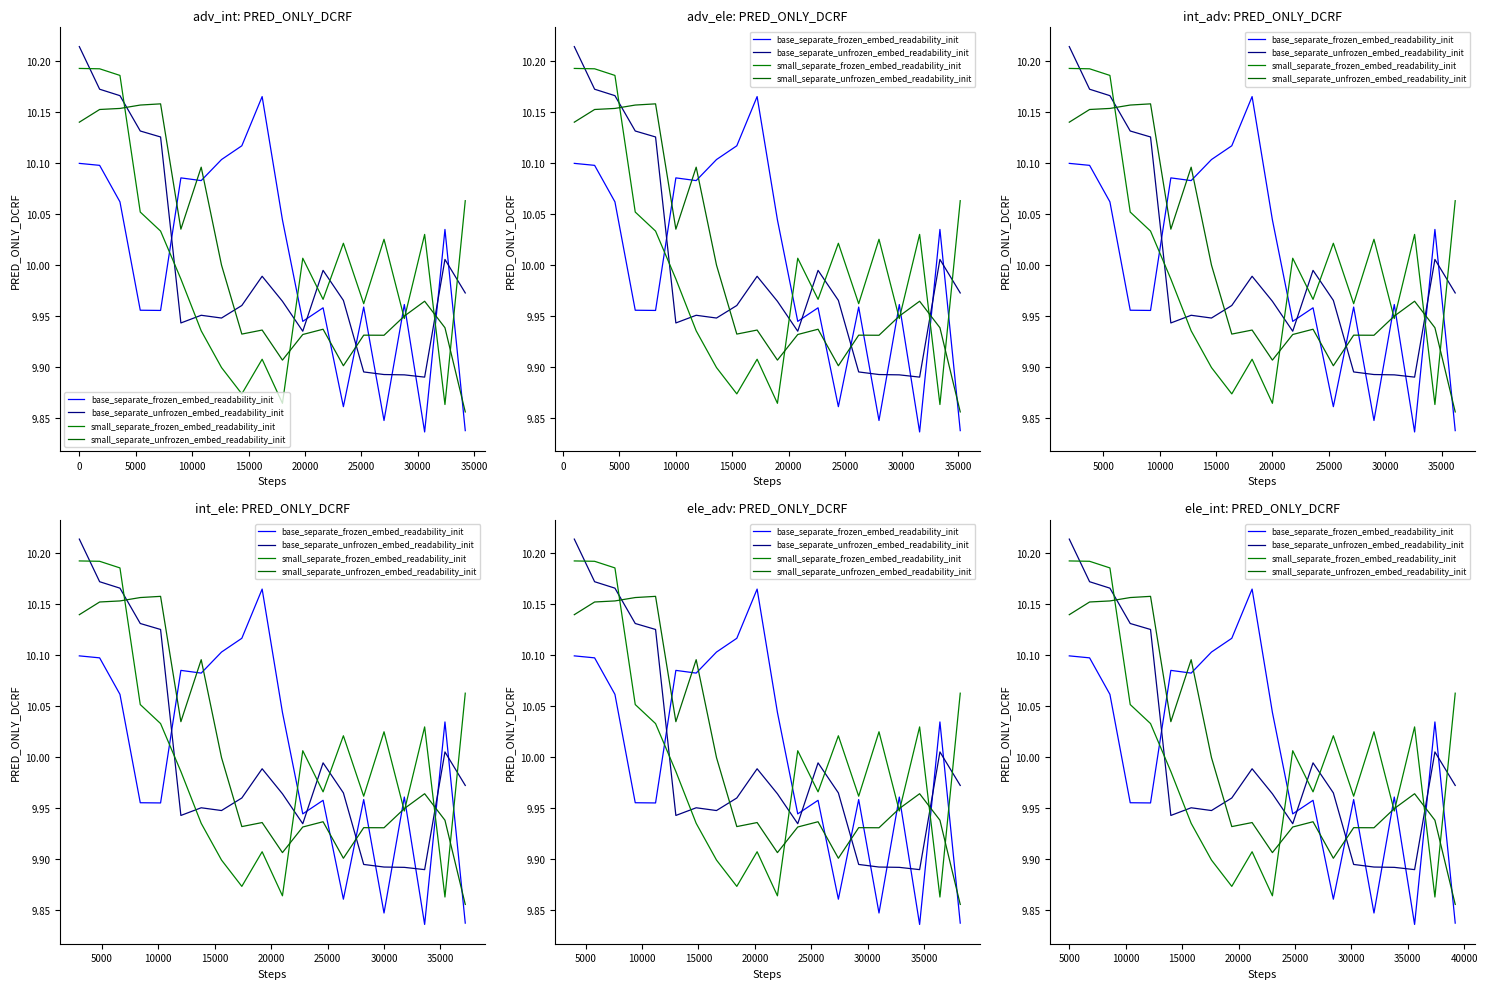

What is the difference between the maximum and second lowest values in the base_separate_unfrozen_embed_readability_init series?

0.3